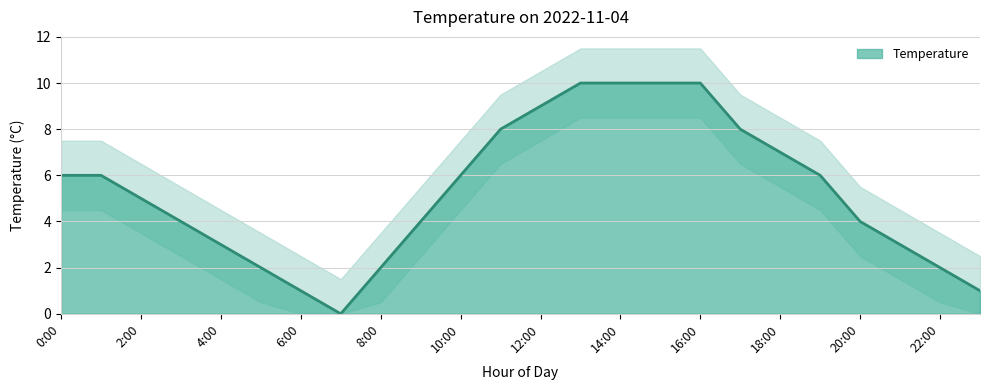

The chart shows a value of 3 at 15:00. True or false?

False